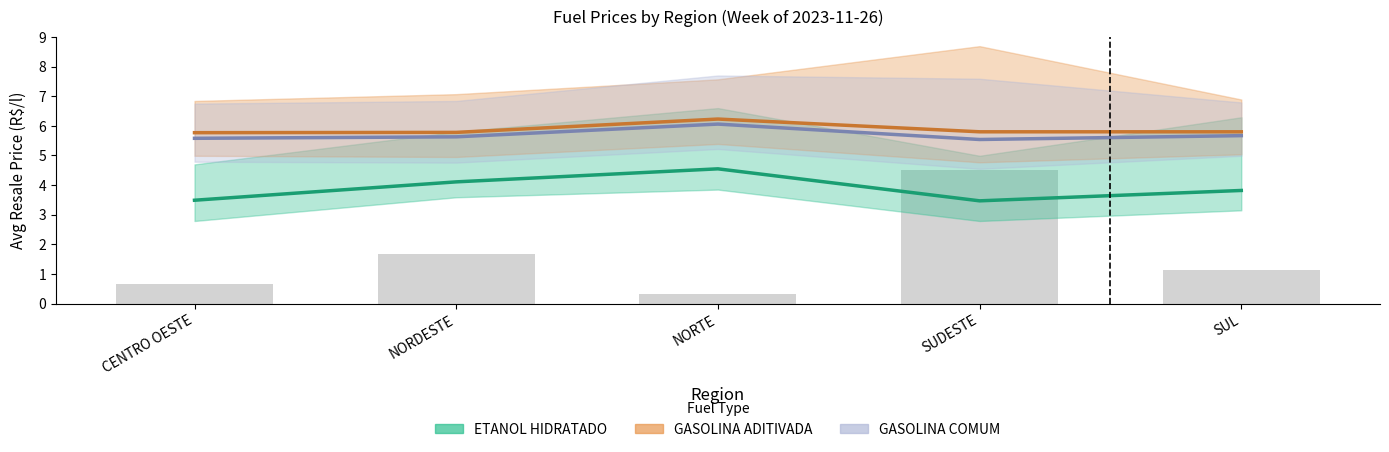

Reading right to left, extract all data points from this chart.

ETANOL HIDRATADO: SUL=3.8	SUDESTE=3.5	NORTE=4.5	NORDESTE=4.1	CENTRO OESTE=3.5
GASOLINA ADITIVADA: SUL=5.8	SUDESTE=5.8	NORTE=6.2	NORDESTE=5.8	CENTRO OESTE=5.8
GASOLINA COMUM: SUL=5.7	SUDESTE=5.5	NORTE=6.1	NORDESTE=5.6	CENTRO OESTE=5.6